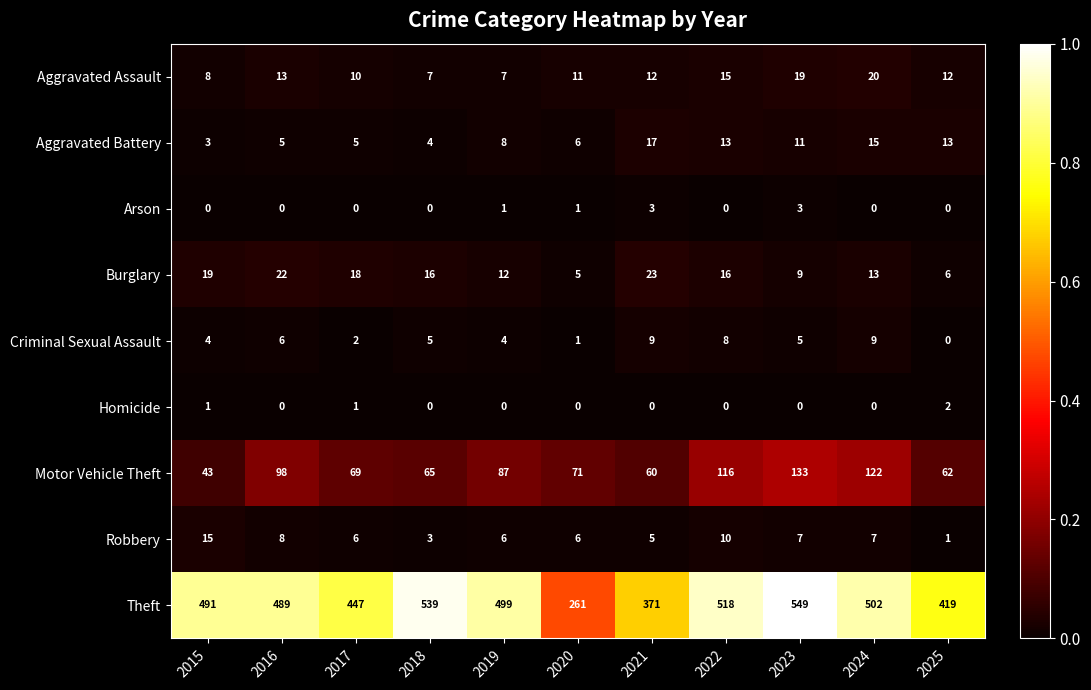

The Arson series shows 1 at 2020. True or false?

True